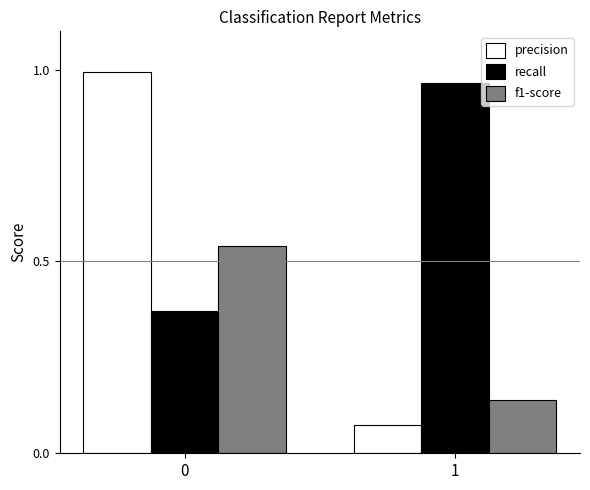

What are all the series names shown in the legend?

precision, recall, f1-score